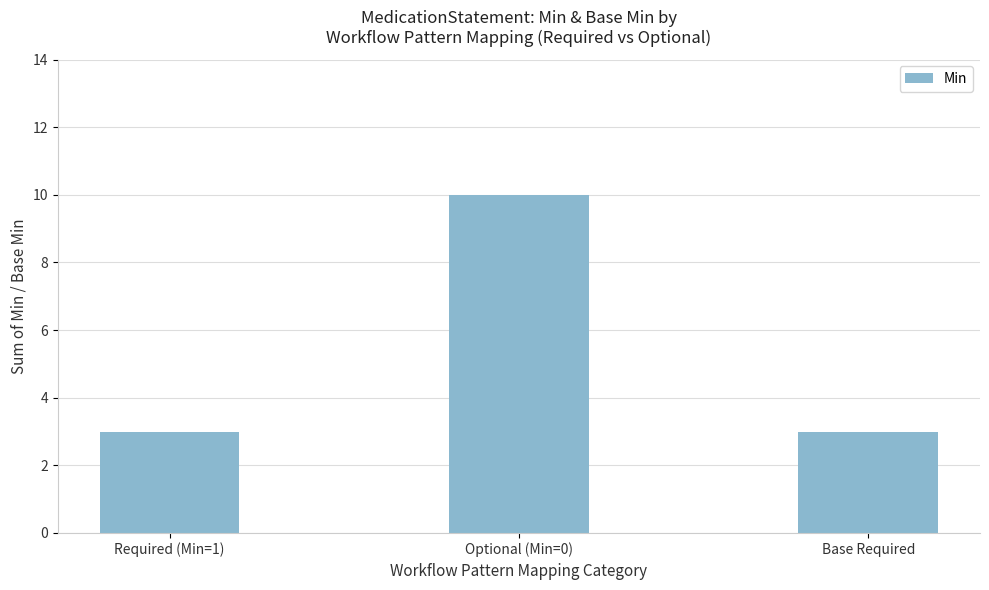

What is the minimum value shown in the chart?

3